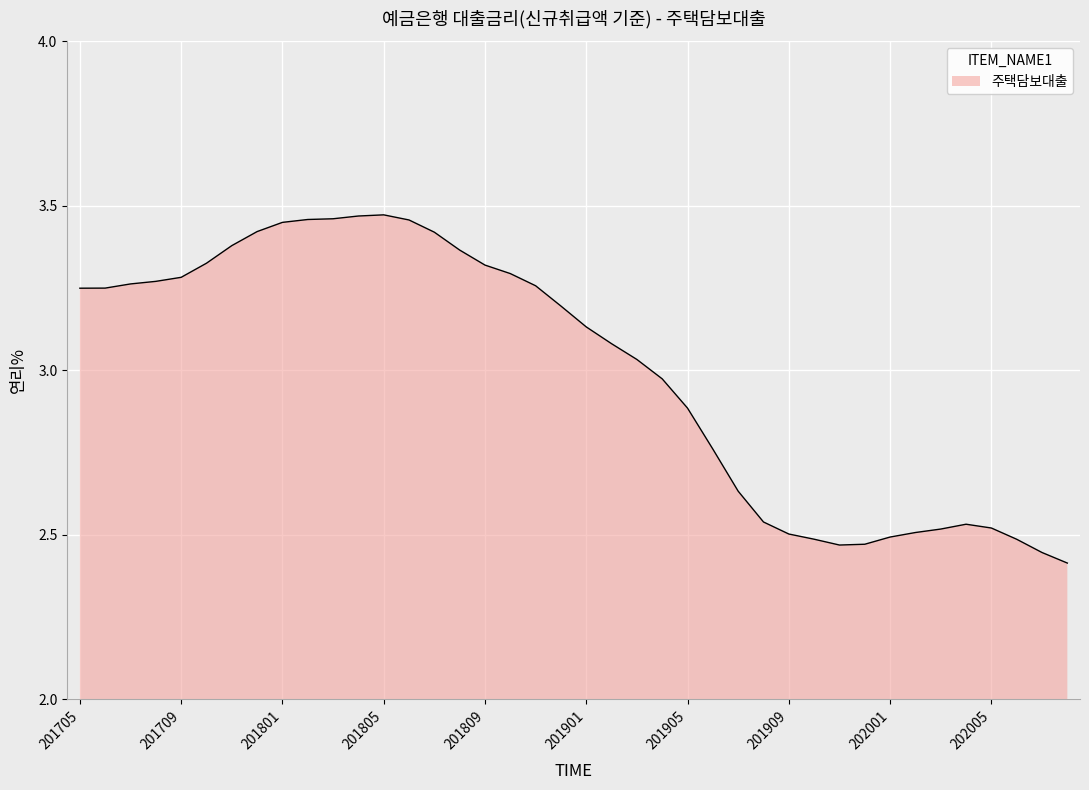

What is the difference between the maximum and minimum values?

1.1